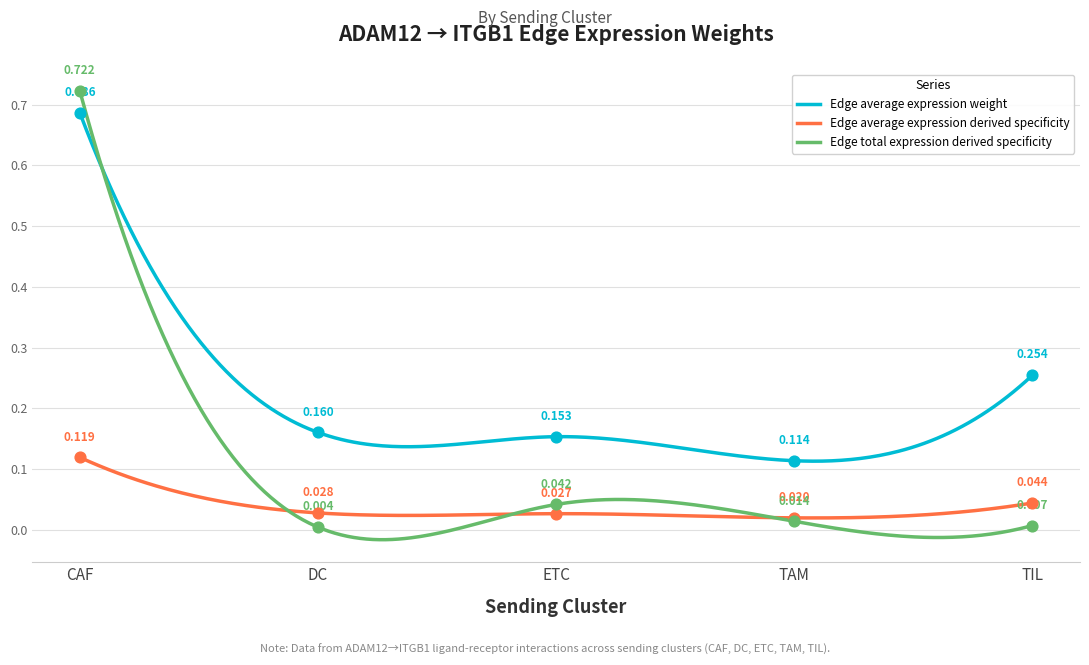

Which series contains the lowest Y value?

Edge total expression weight